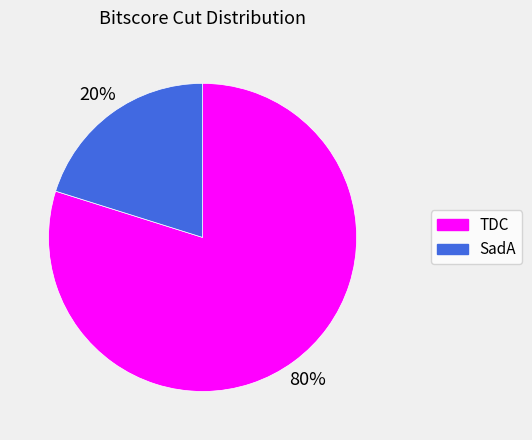

To the nearest percent, what is the difference between the SadA and TDC slice percentages?

60%